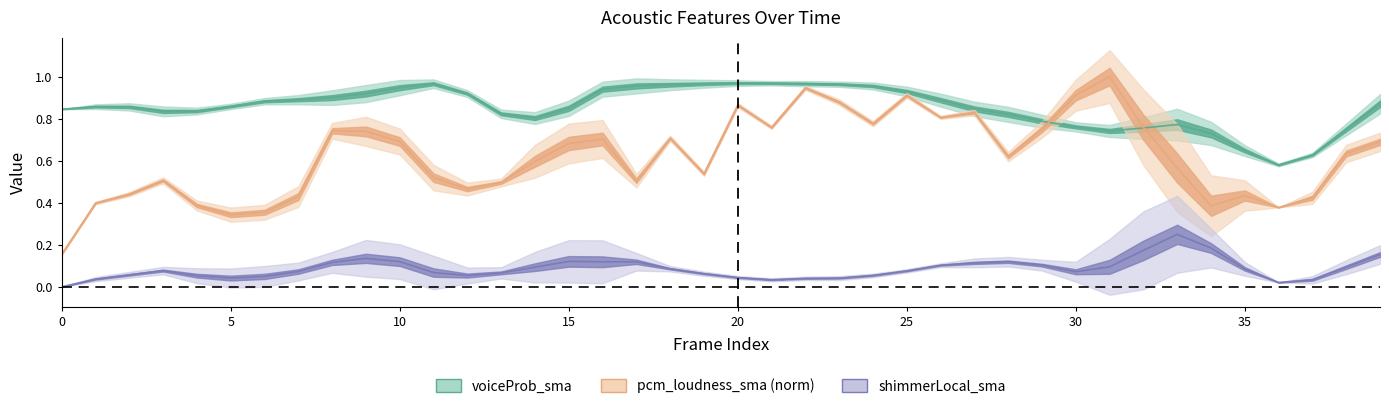

Which has a higher value, 10 or 28?

10